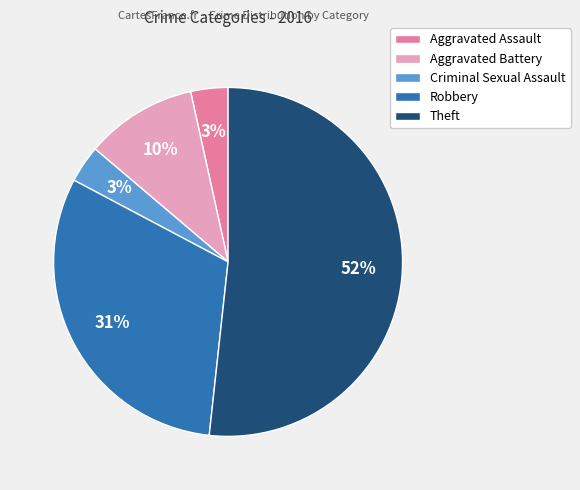

Approximately how many times larger is the value at Criminal Sexual Assault compared to Aggravated Assault?

1.0